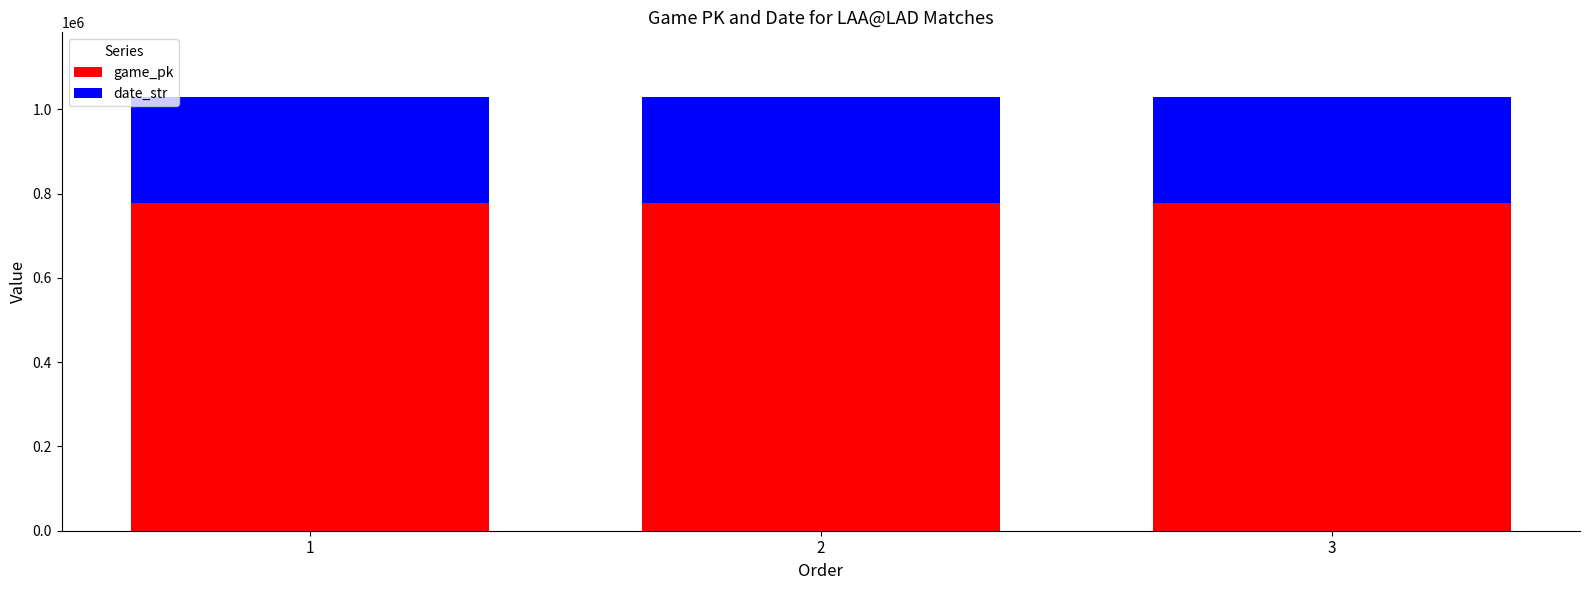

What is the sum of the game_pk values at 3 and 1?

1555765